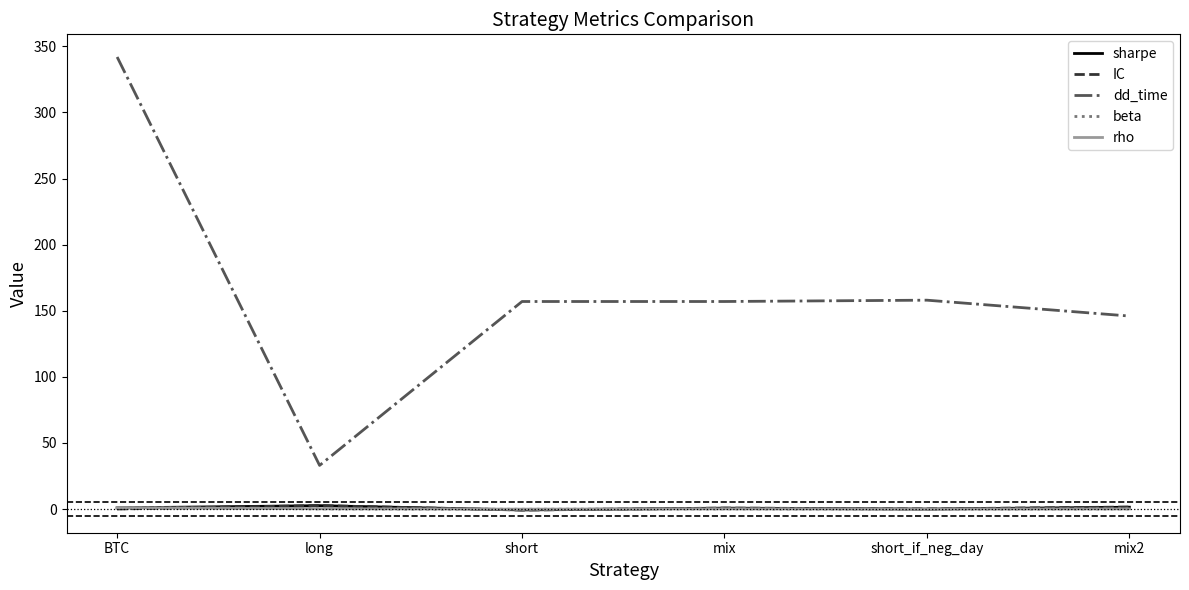

Which series has the largest total across all categories?

dd_time